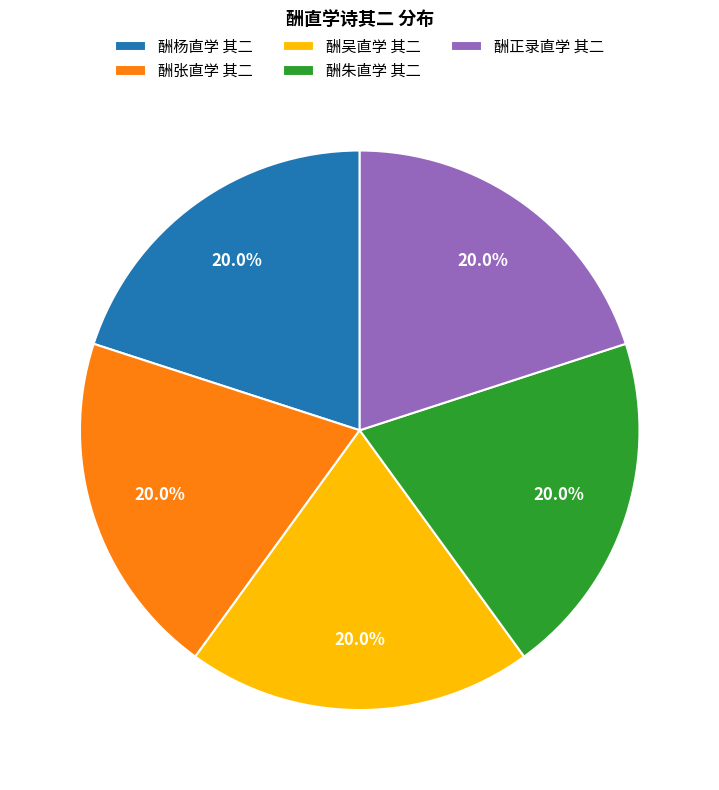

To the nearest percent, what is the average slice percentage?

20%